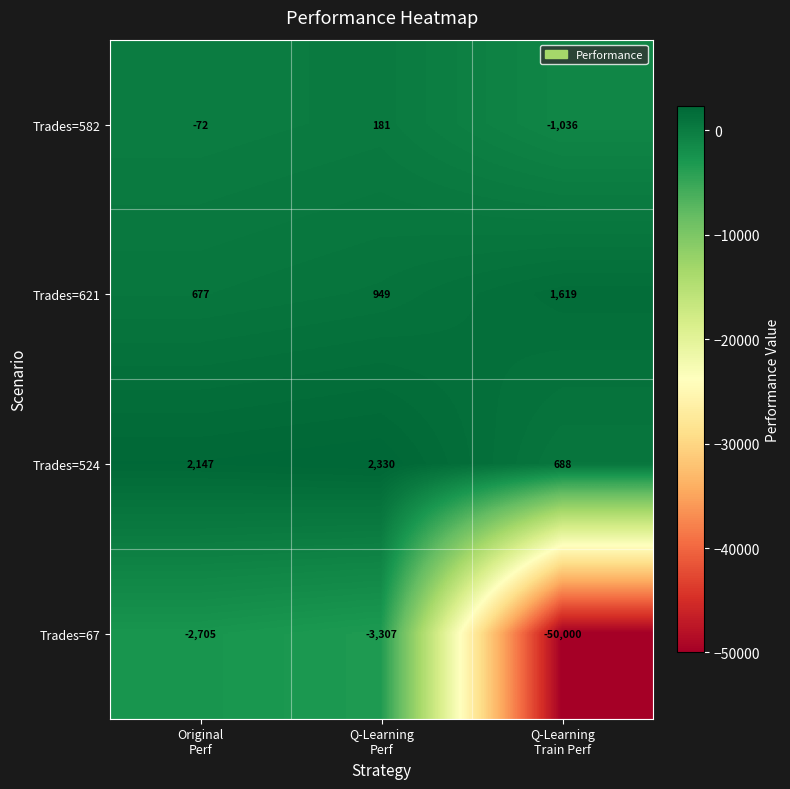

At Q-Learning
Perf, list the series in order from smallest to largest.

Trades=67, Trades=582, Trades=621, Trades=524